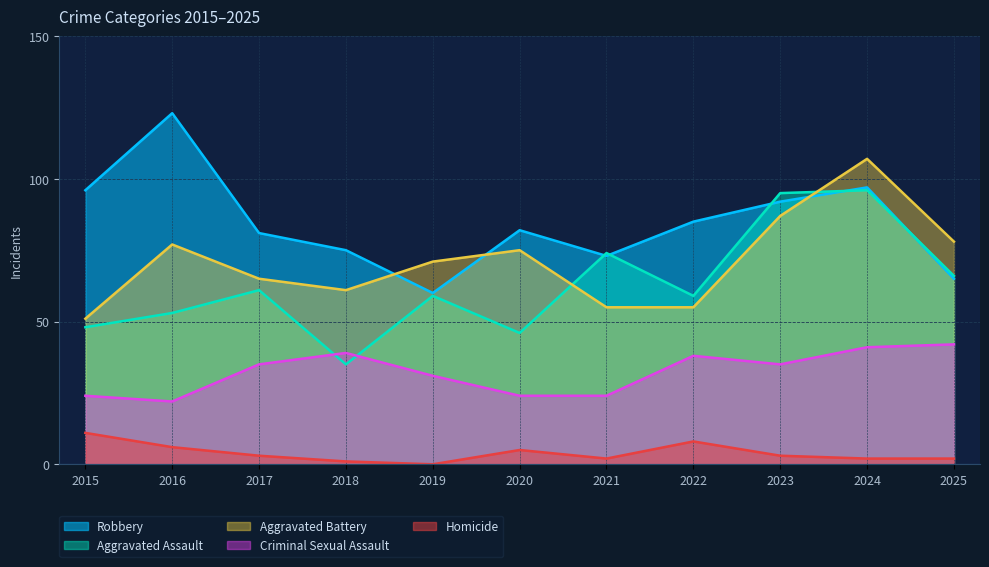

Where is the first local maximum for Aggravated Battery?

2016